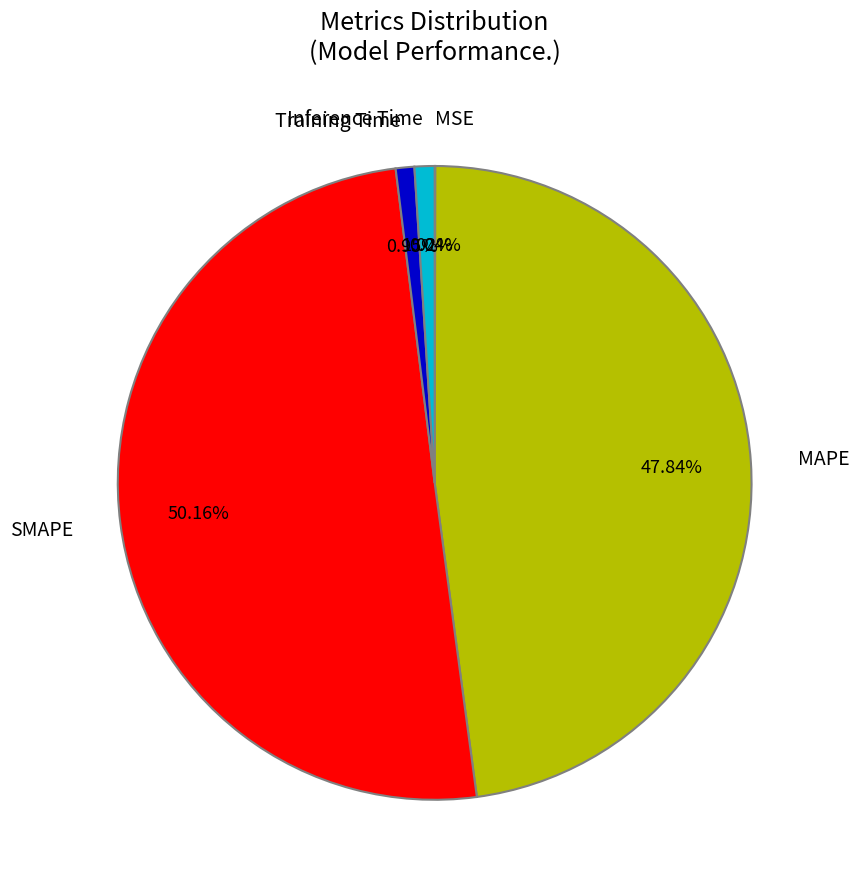

Between Training Time and MAPE, which is larger?

MAPE